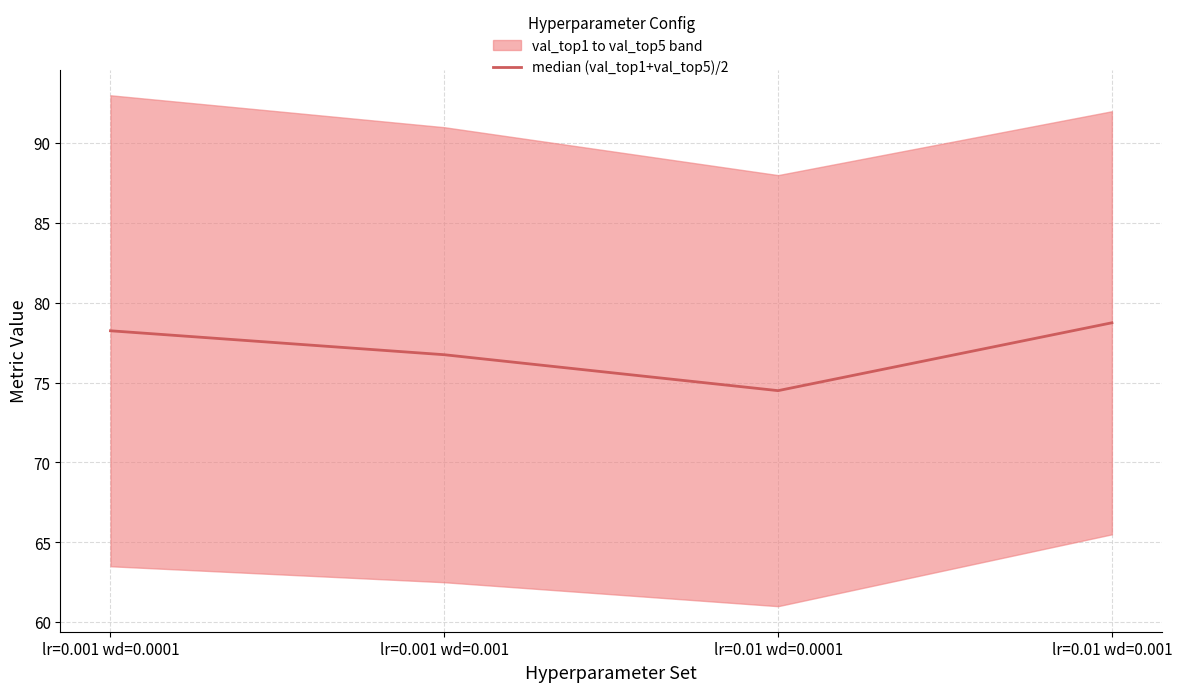

List the labels in order of value, smallest first.

lr=0.01 wd=0.0001, lr=0.001 wd=0.001, lr=0.001 wd=0.0001, lr=0.01 wd=0.001